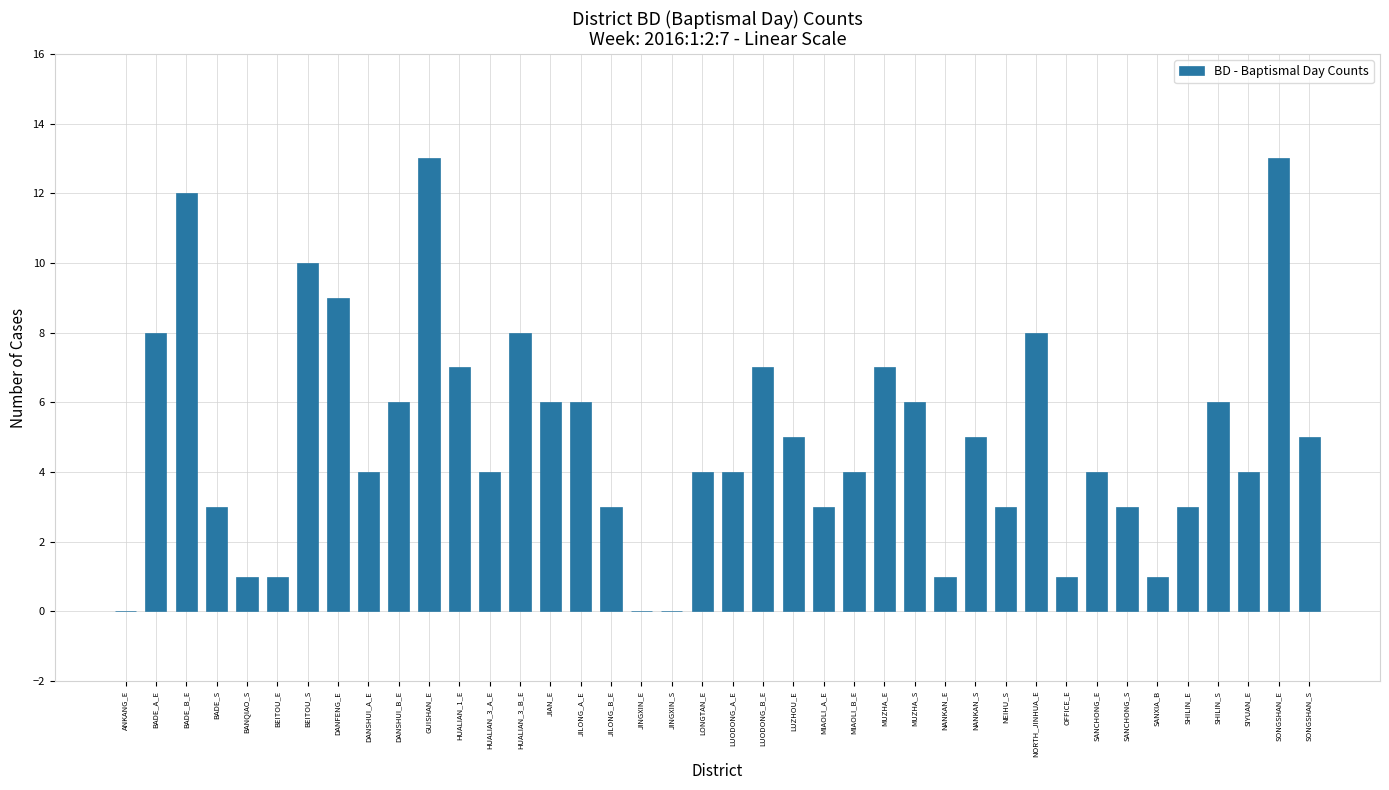

Where does the data first go above 4?

BADE_A_E